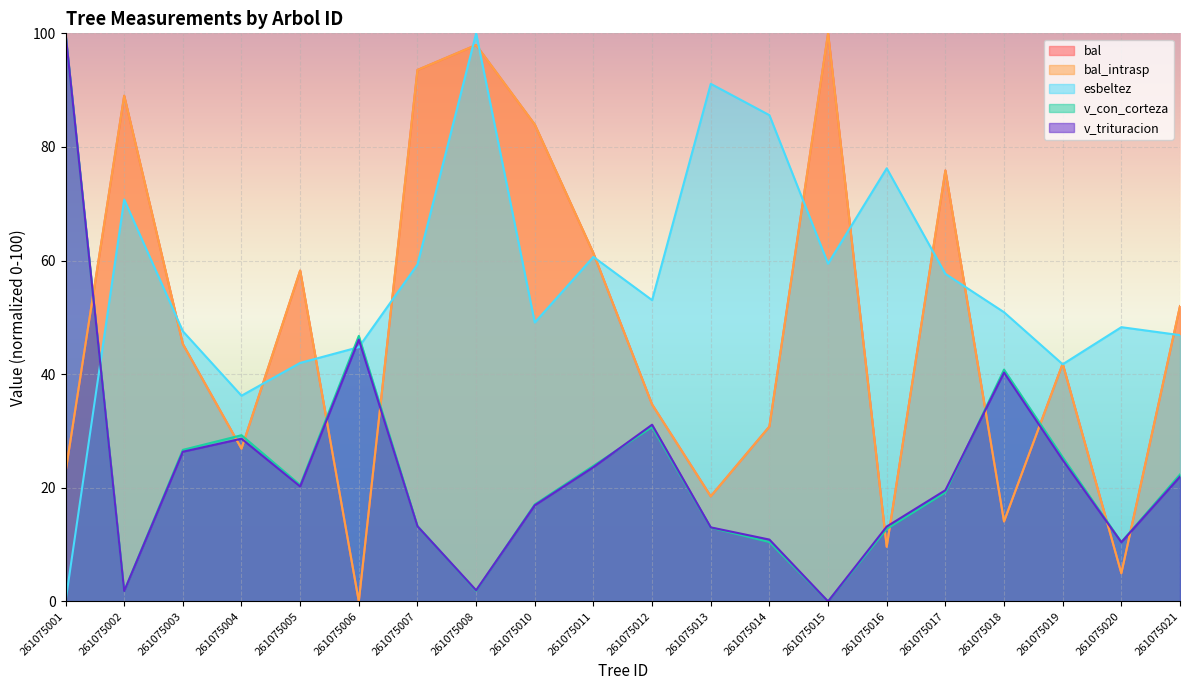

Reading left to right, extract all data points from this chart.

bal: 261075001=22.7	261075002=89.0	261075003=45.3	261075004=26.9	261075005=58.2	261075006=0.0	261075007=93.6	261075008=97.9	261075010=83.9	261075011=61.3	261075012=34.7	261075013=18.5	261075014=30.8	261075015=100.0	261075016=9.6	261075017=75.9	261075018=14.1	261075019=41.8	261075020=5.0	261075021=52.0
bal_intrasp: 261075001=22.7	261075002=89.0	261075003=45.3	261075004=26.9	261075005=58.2	261075006=0.0	261075007=93.6	261075008=97.9	261075010=83.9	261075011=61.3	261075012=34.7	261075013=18.5	261075014=30.8	261075015=100.0	261075016=9.6	261075017=75.9	261075018=14.1	261075019=41.8	261075020=5.0	261075021=52.0
esbeltez: 261075001=0.0	261075002=70.7	261075003=47.6	261075004=36.2	261075005=42.0	261075006=44.8	261075007=59.3	261075008=100.0	261075010=49.1	261075011=60.6	261075012=53.0	261075013=91.1	261075014=85.6	261075015=59.5	261075016=76.2	261075017=57.7	261075018=50.9	261075019=41.7	261075020=48.3	261075021=46.9
v_con_corteza: 261075001=100.0	261075002=1.8	261075003=26.7	261075004=29.3	261075005=20.5	261075006=46.7	261075007=13.3	261075008=1.9	261075010=17.1	261075011=23.9	261075012=30.7	261075013=13.0	261075014=10.4	261075015=0.0	261075016=12.7	261075017=19.2	261075018=40.8	261075019=25.4	261075020=10.4	261075021=22.4
v_trituracion: 261075001=100.0	261075002=1.8	261075003=26.3	261075004=28.6	261075005=20.2	261075006=46.1	261075007=13.2	261075008=2.0	261075010=16.9	261075011=23.6	261075012=31.1	261075013=13.0	261075014=10.9	261075015=0.0	261075016=13.2	261075017=19.6	261075018=40.3	261075019=24.9	261075020=10.4	261075021=22.0